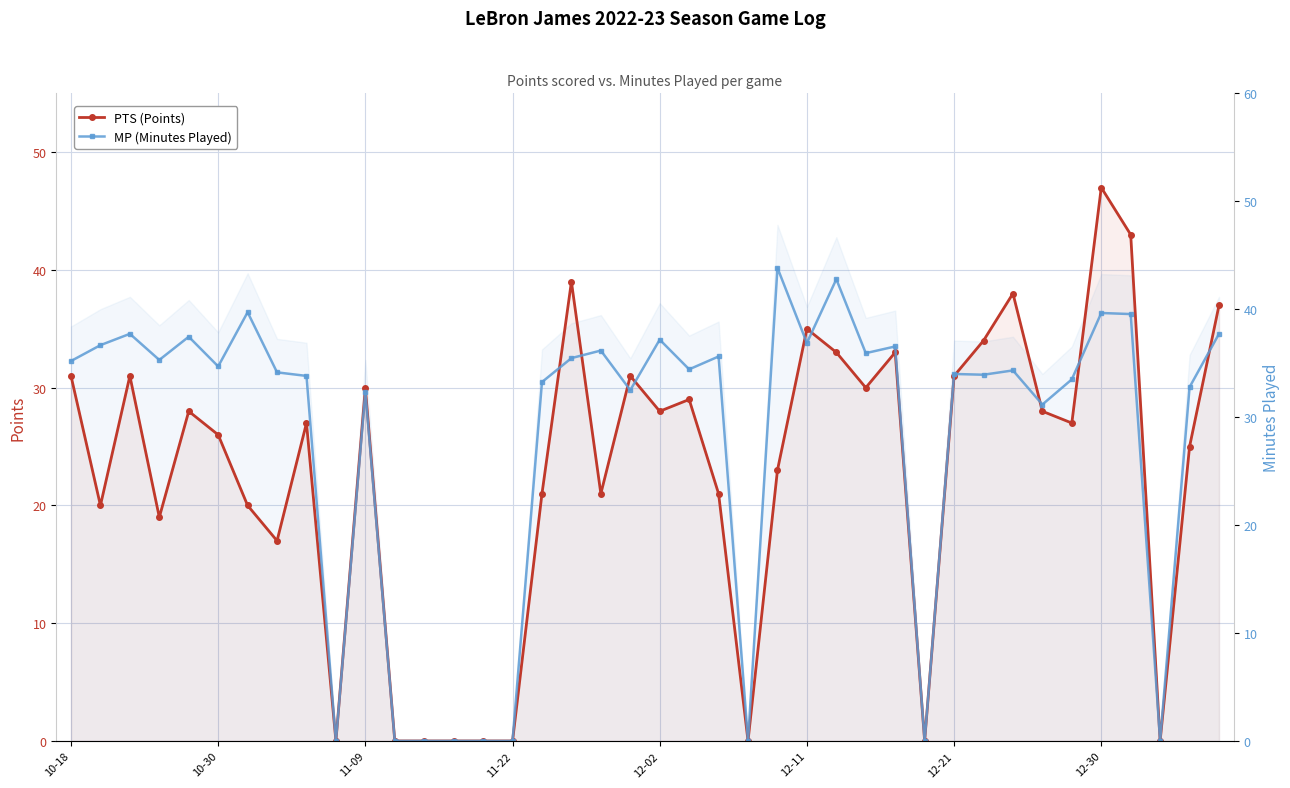

Does the chart display data point markers on the line(s)?

Yes